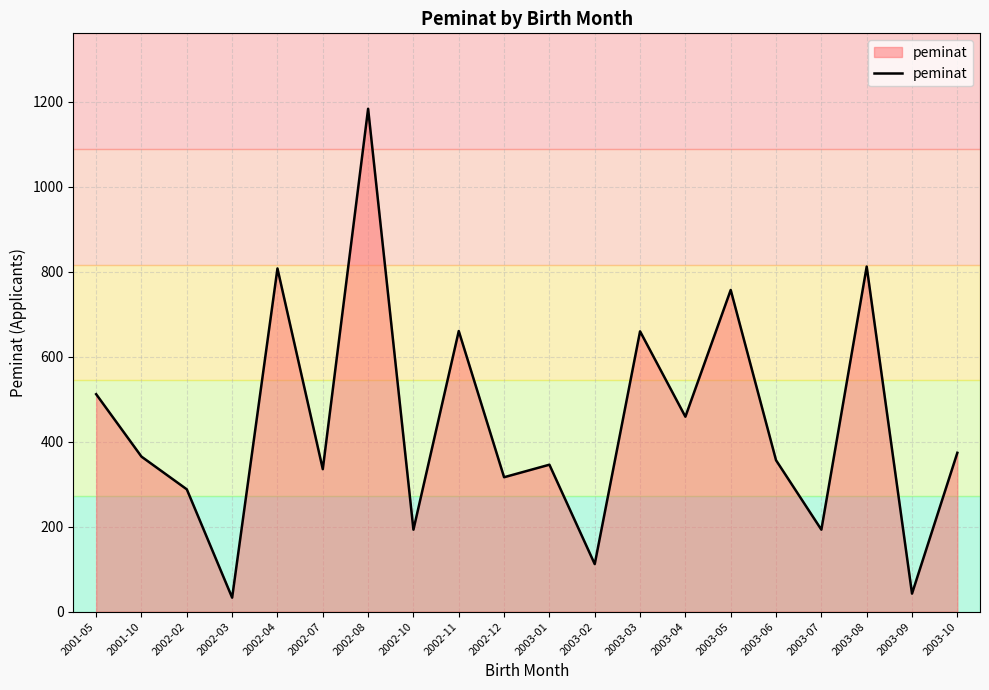

What is the minimum value shown in the chart?

33.0